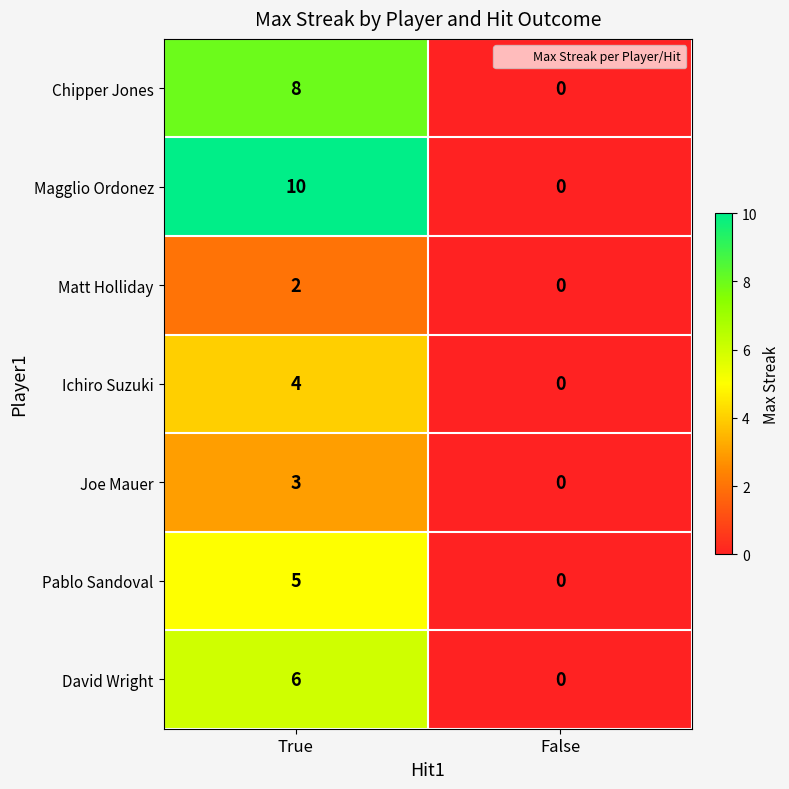

Which series has the largest range (max minus min)?

Magglio Ordonez